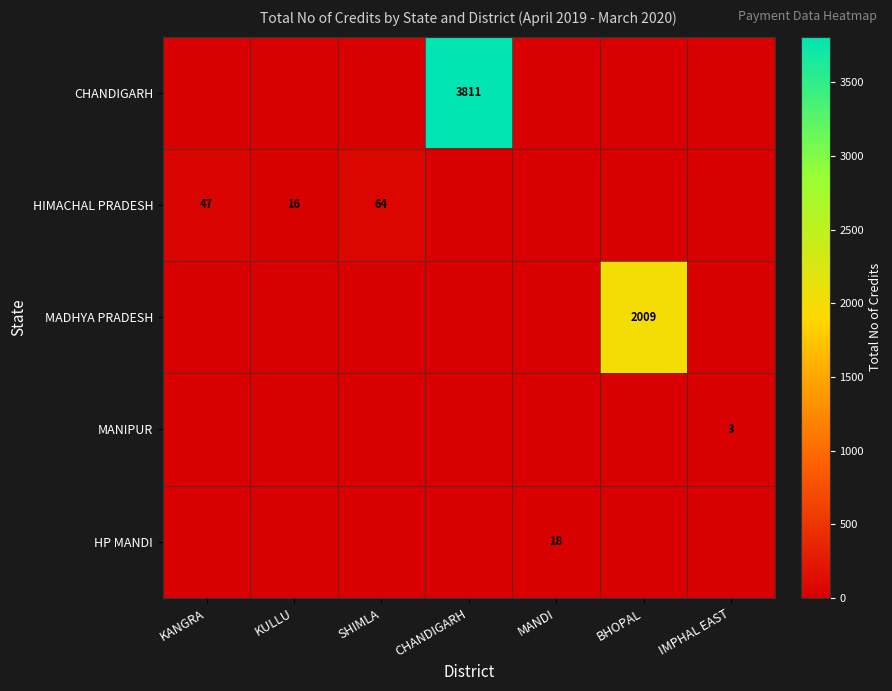

Is it true that HIMACHAL PRADESH equals 47 at KANGRA?

True